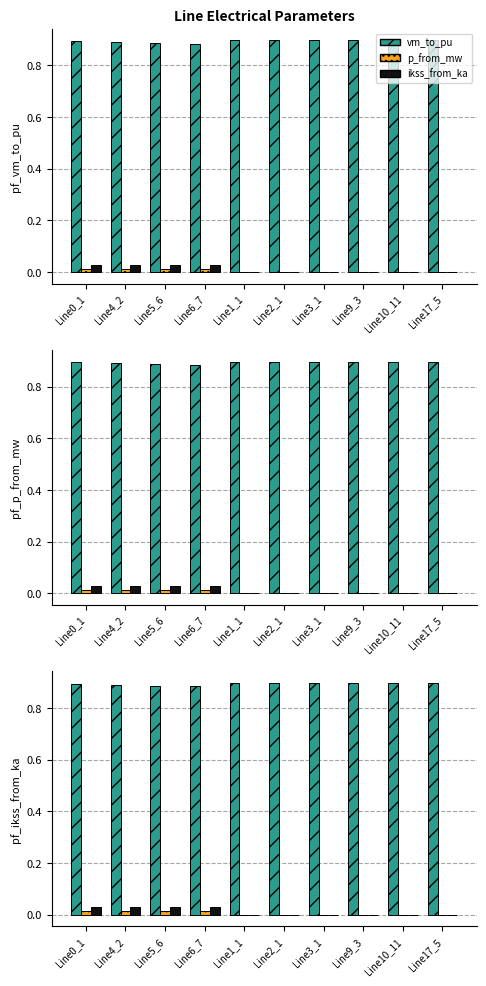

What is the label of the 6th bar from the right?

Line1_1